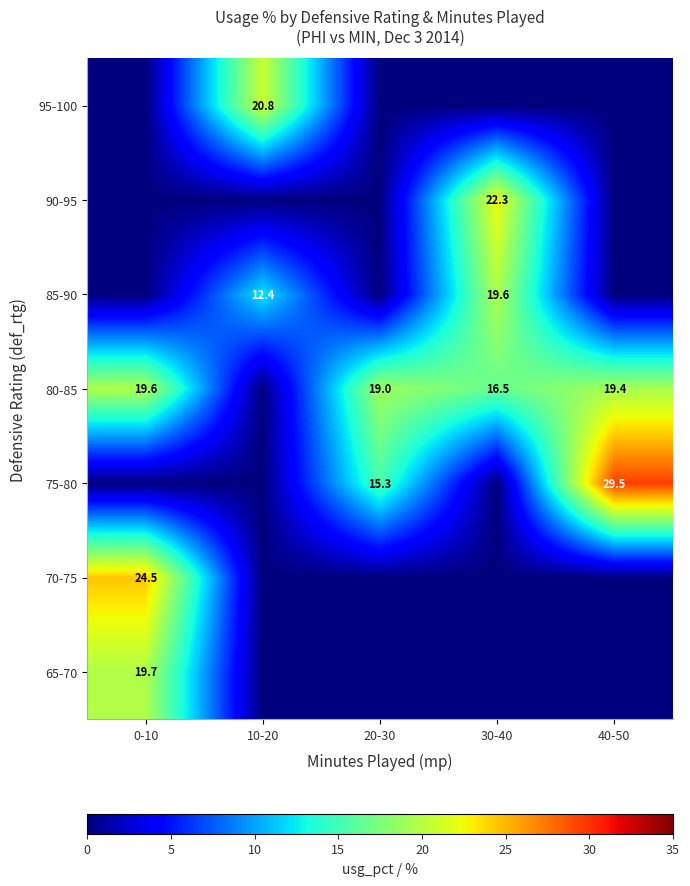

What is the sum of the 80-85 values at 30-40 and 0-10?

36.1